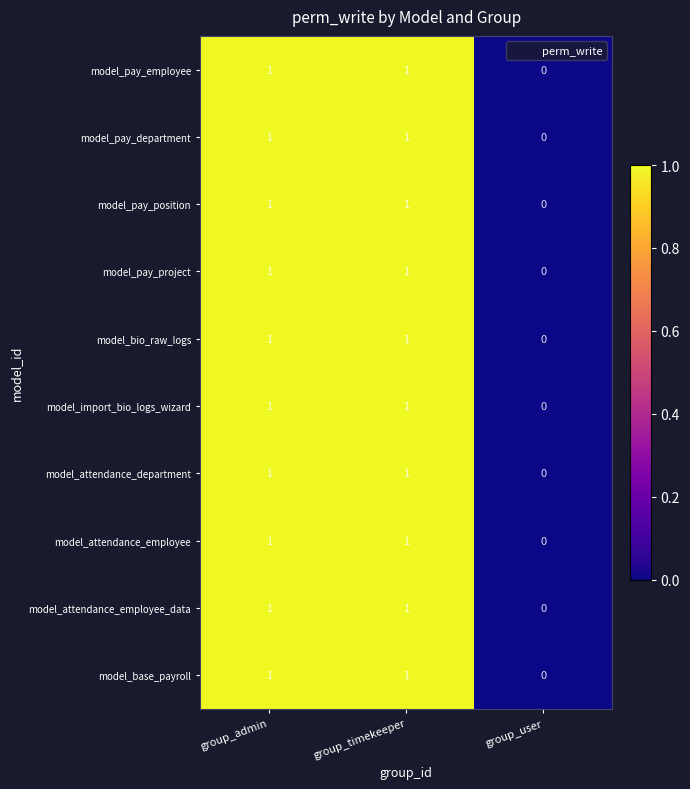

How many series are shown in this chart?

10